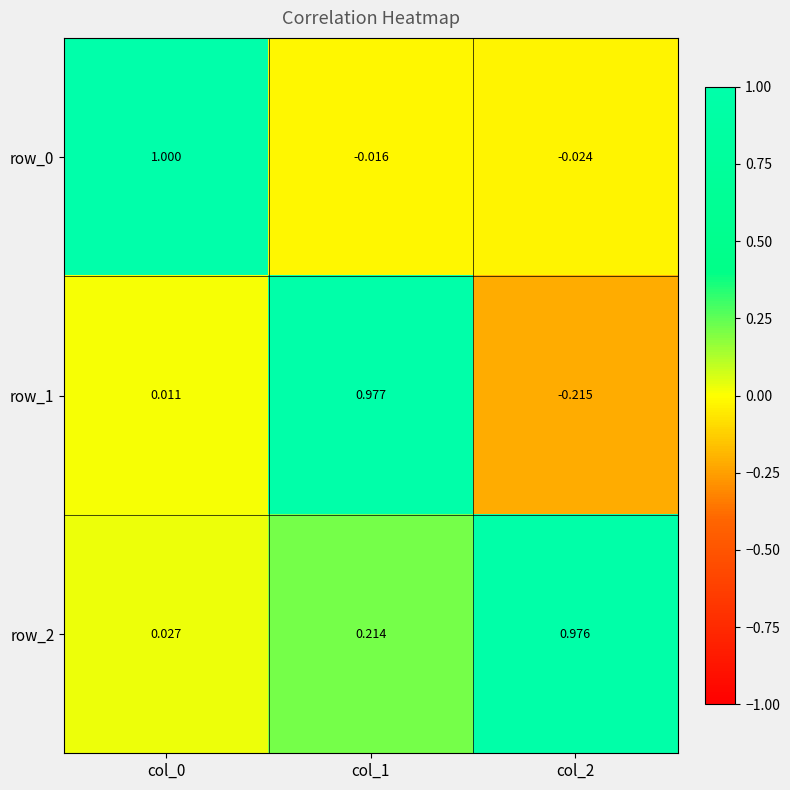

How many data points in row_0 are above 0?

1